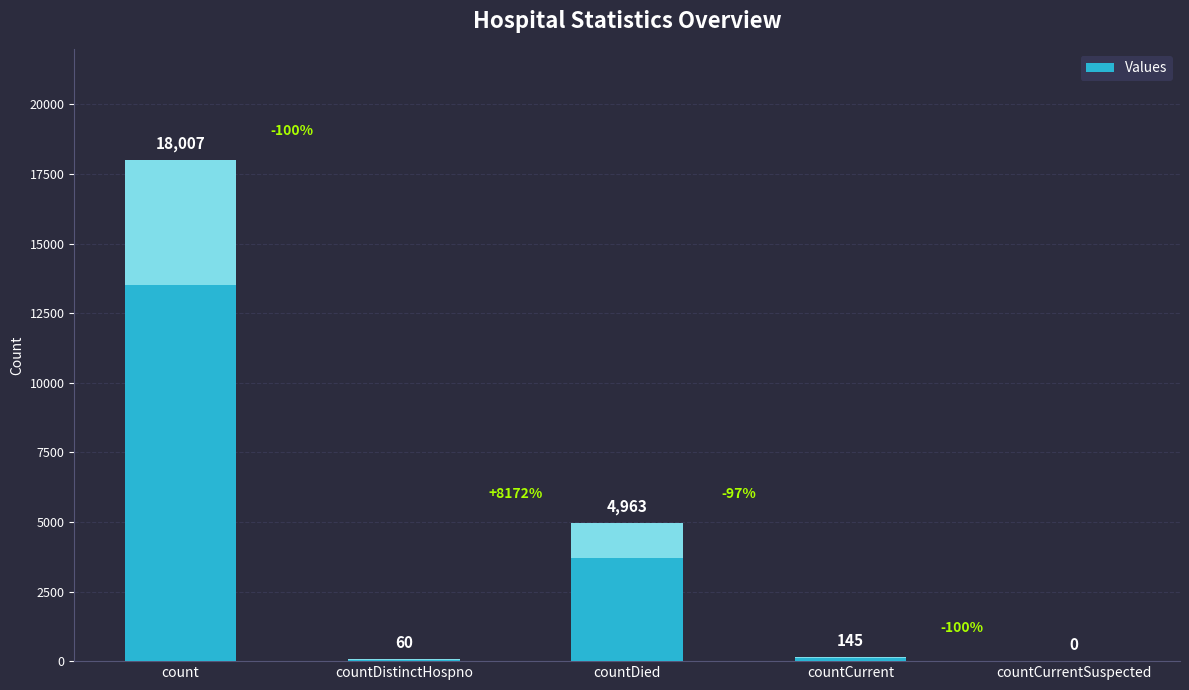

Where is the data nearest to the value 9003?

countDied